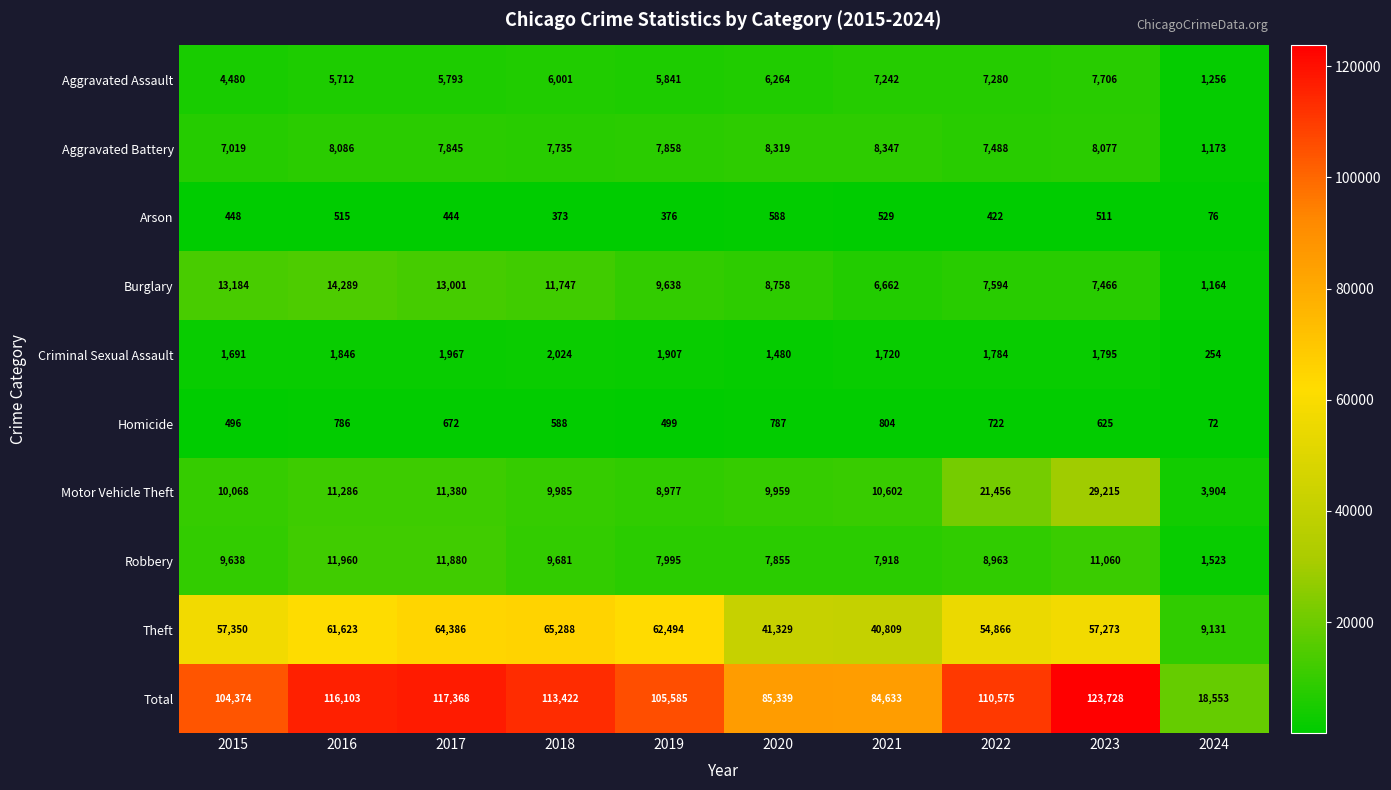

What is the approximate value of Arson at 2023, to the nearest 50?

500